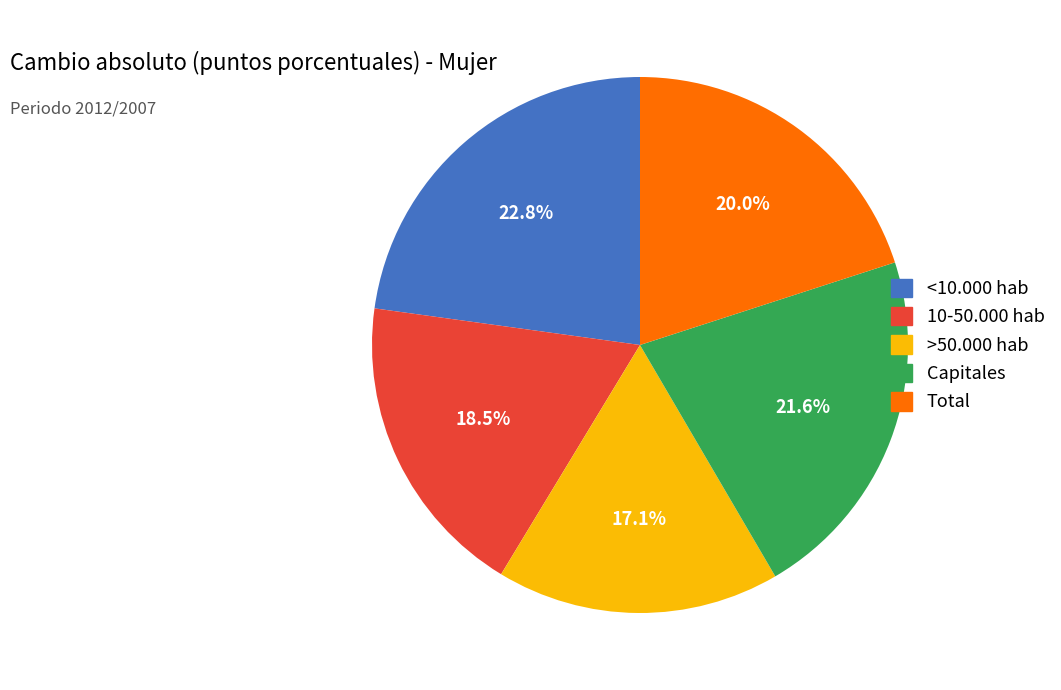

How many segments does this pie chart have?

5